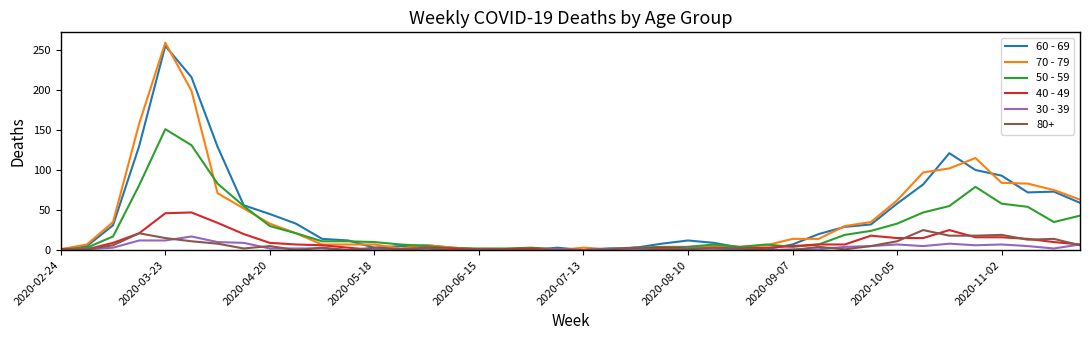

Which series has the largest range (max minus min)?

70 - 79